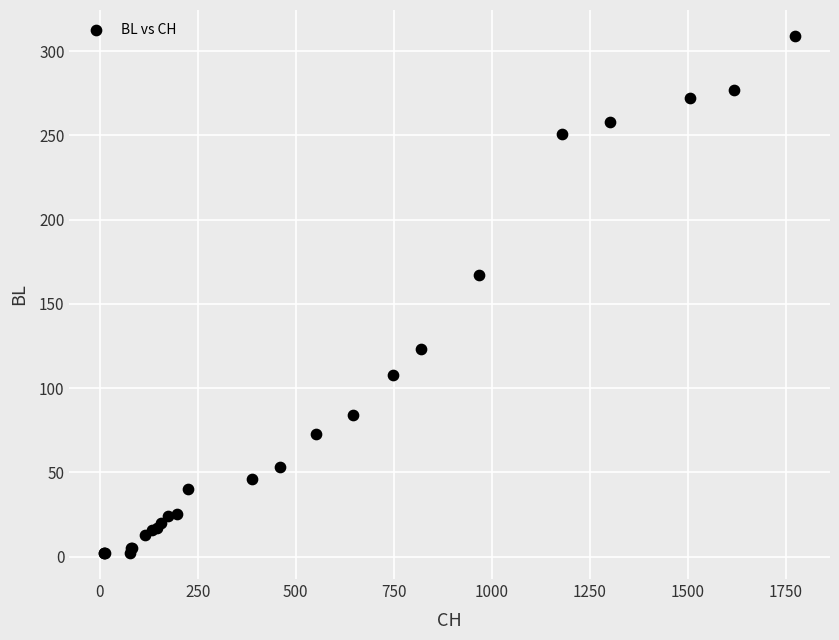

What Y value in the scatter plot is closest to 155?

167